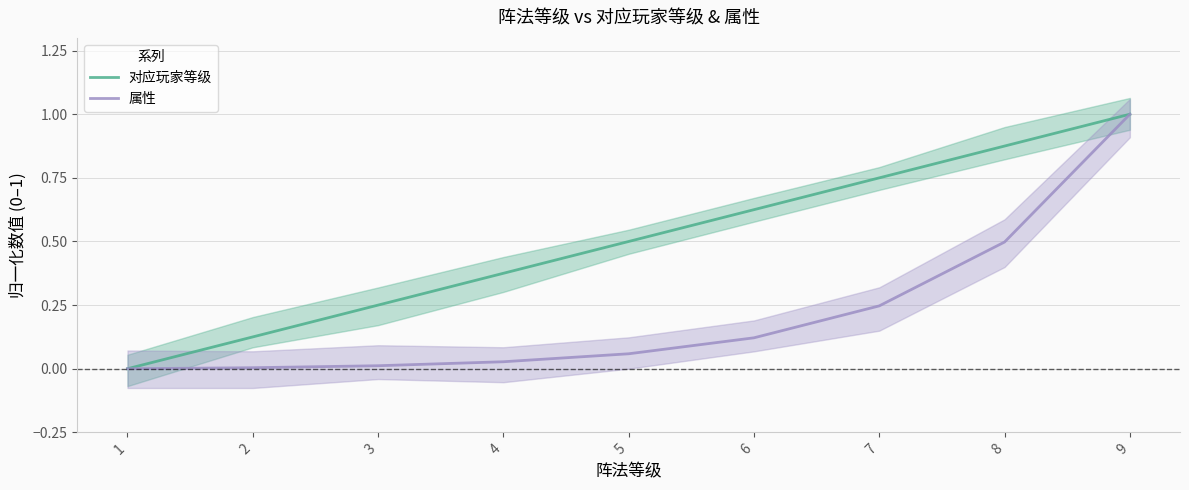

Reading right to left, transcribe all the data shown in this chart.

对应玩家等级: 1.0	0.9	0.8	0.6	0.5	0.4	0.2	0.1	0.0
属性: 1.0	0.5	0.2	0.1	0.1	0.0	0.0	0.0	0.0